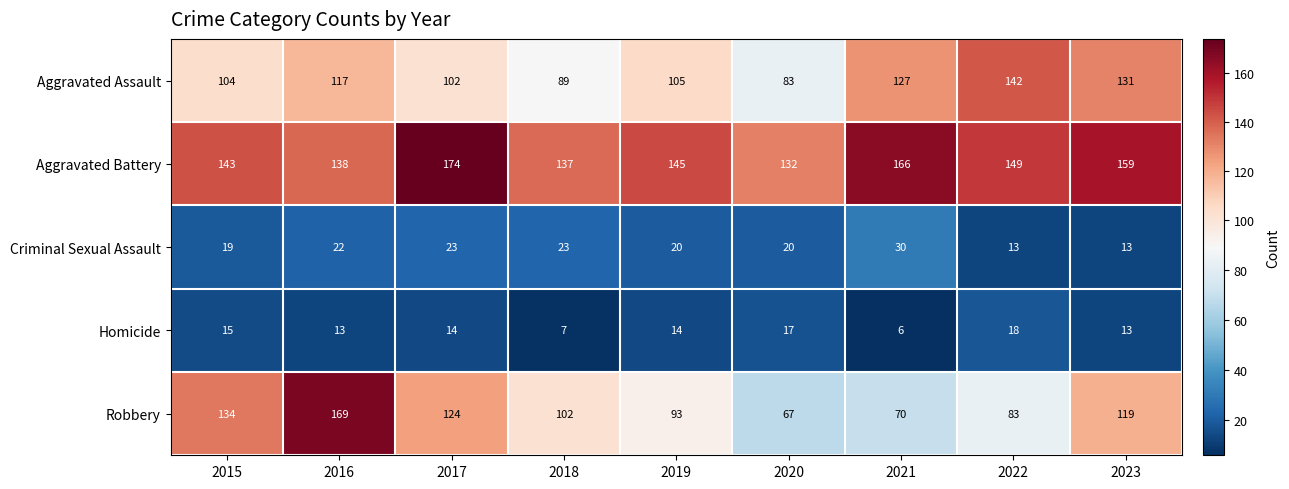

At how many categories does at least one series exceed 150?

4